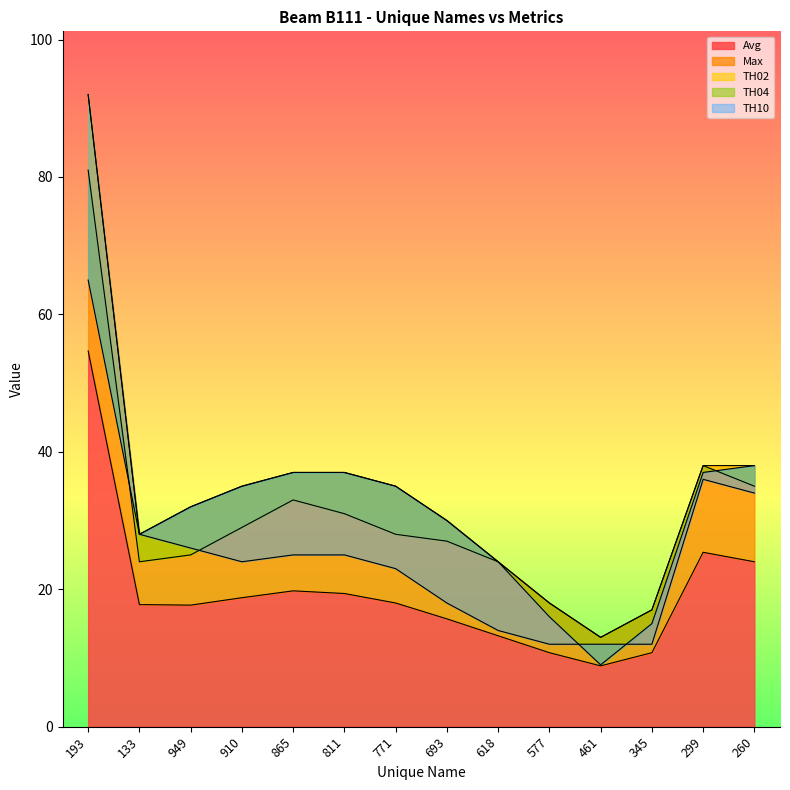

What is the maximum value for Avg?

54.7